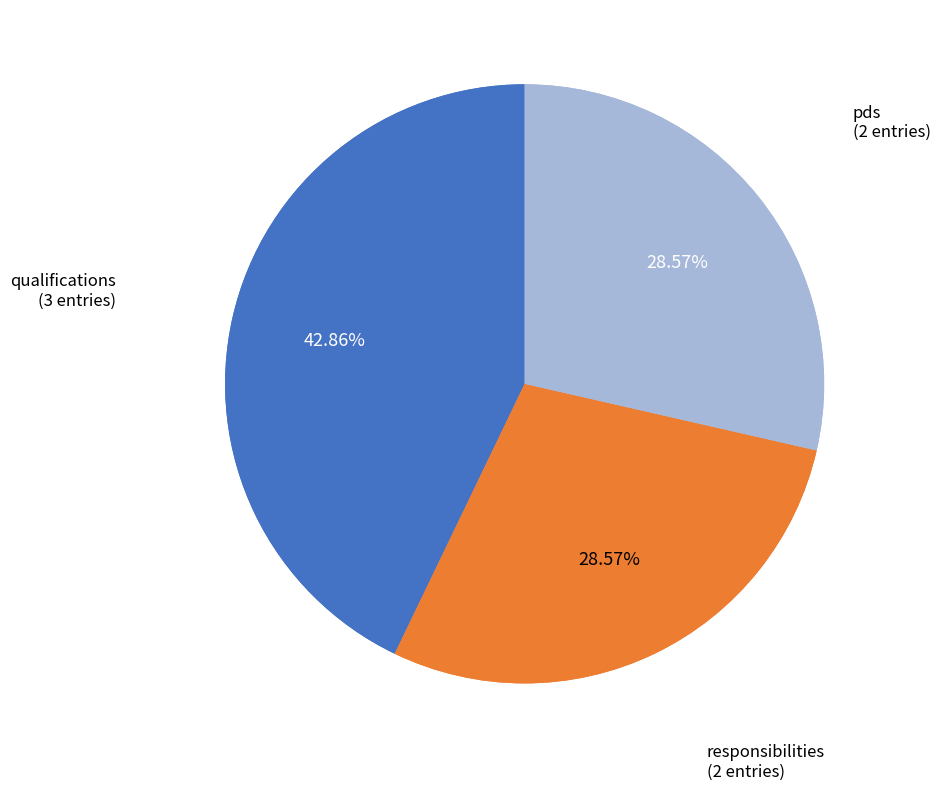

What is the largest slice in the pie chart?

qualifications